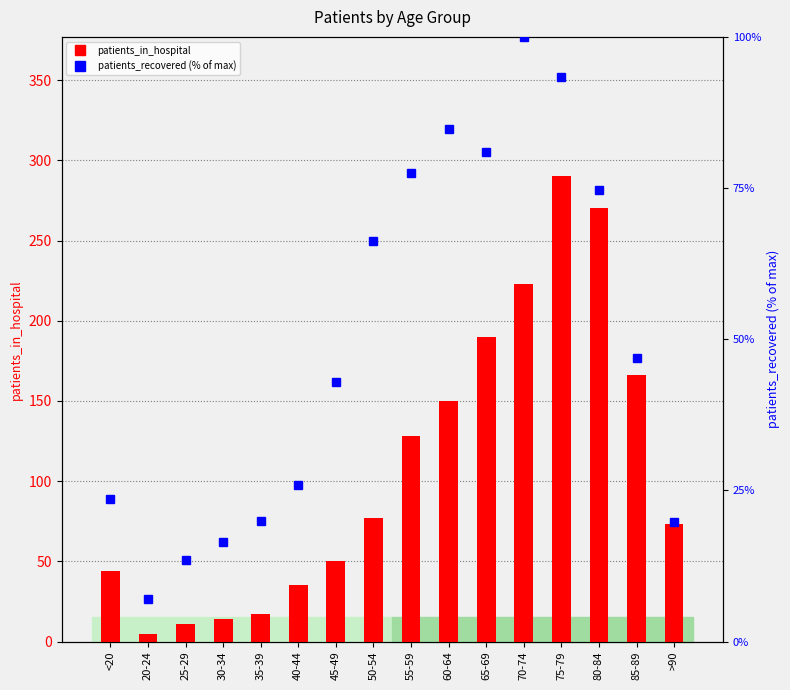

What is the difference between the maximum and minimum values in the patients_in_hospital series?

285.0